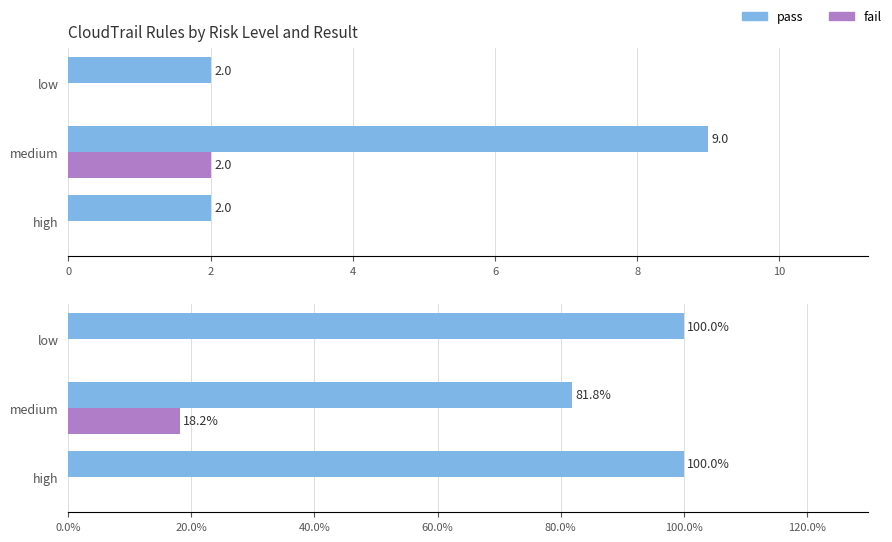

Count the number of data series in this chart.

2